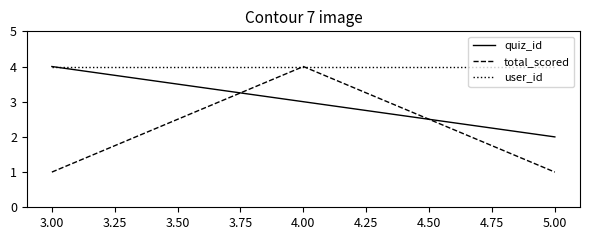

Which series changed the most between 3.00 and 4.00?

total_scored